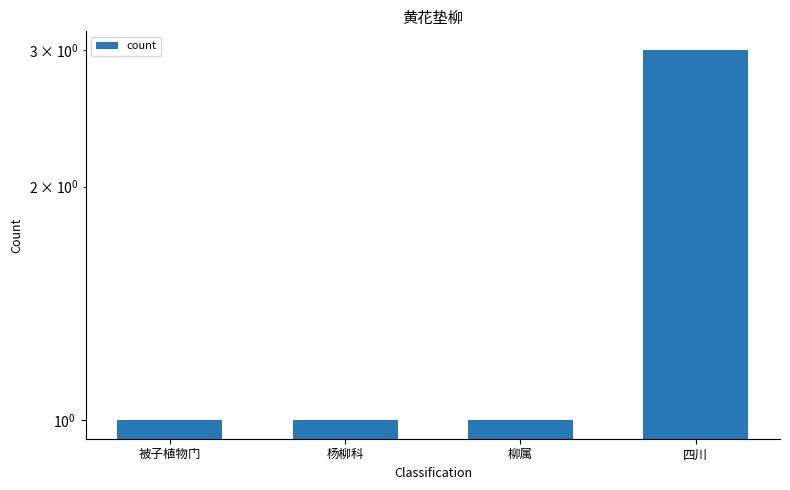

What is the smallest value displayed?

1